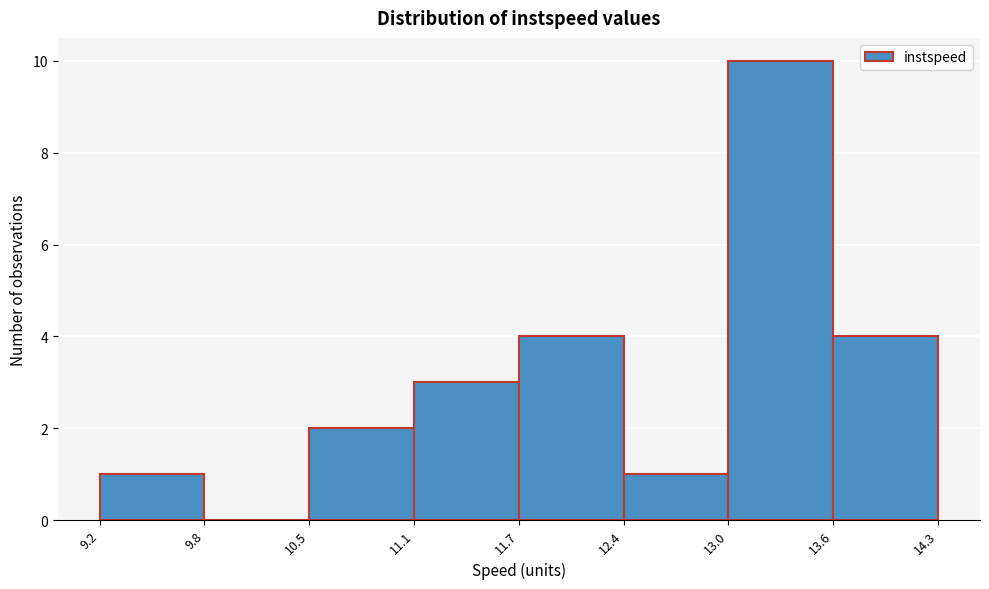

Reading left to right, list every bar in this chart as the range it spans on the x-axis followed by its height. The values are not printed on the chart, so give them approximately, as read against the axis.

9.2 to 9.8: 1
9.8 to 10.5: 0
10.5 to 11.1: 2
11.1 to 11.7: 3
11.7 to 12.4: 4
12.4 to 13.0: 1
13.0 to 13.6: 10
13.6 to 14.3: 4